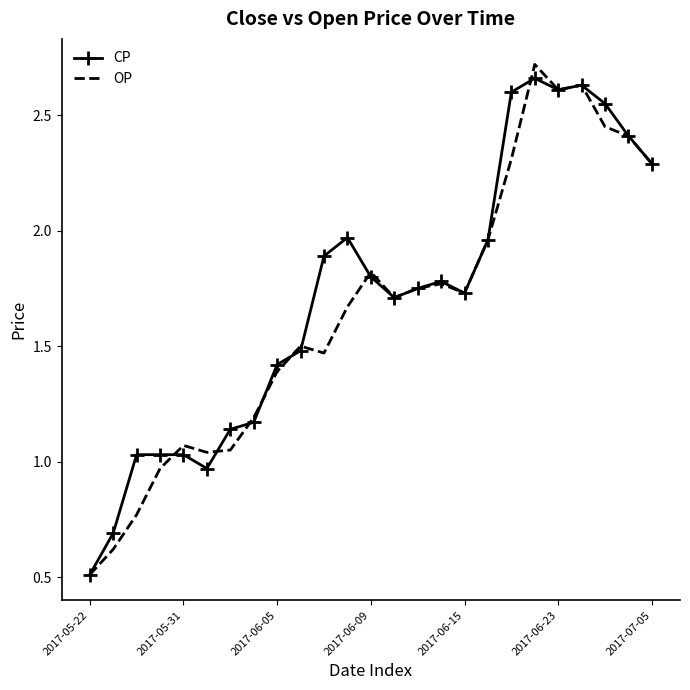

What is the minimum value for OP?

0.5